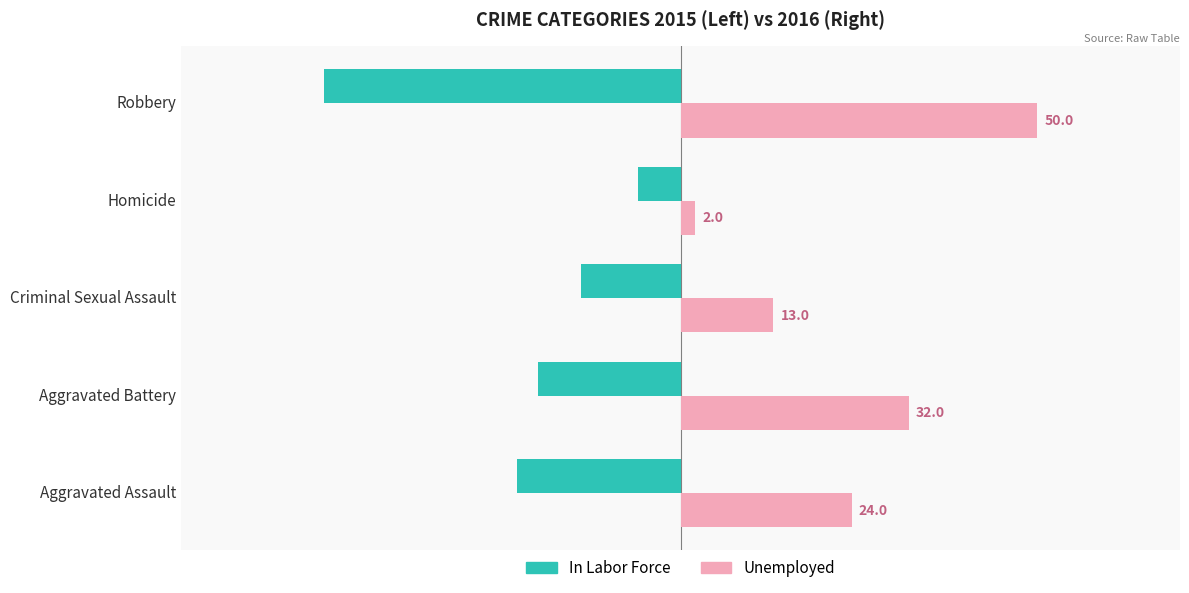

Which series has the largest total across all categories?

Unemployed